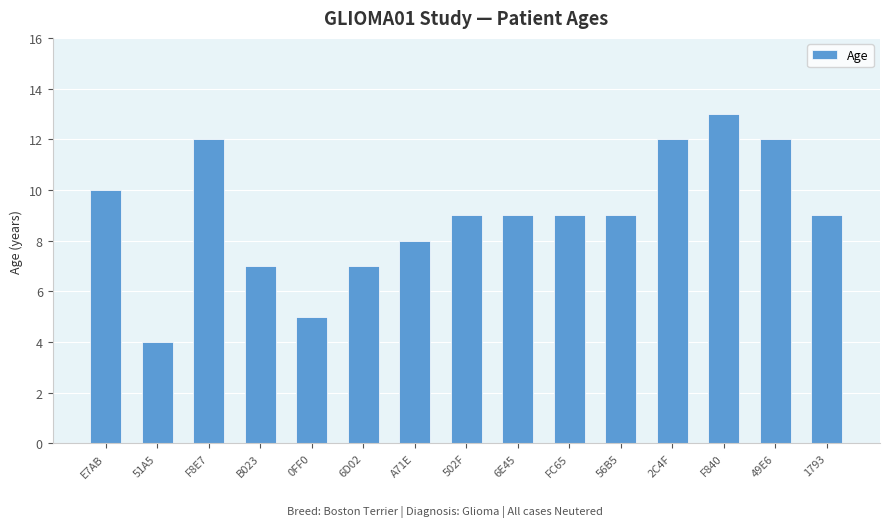

What is the approximate value at 2C4F?

12